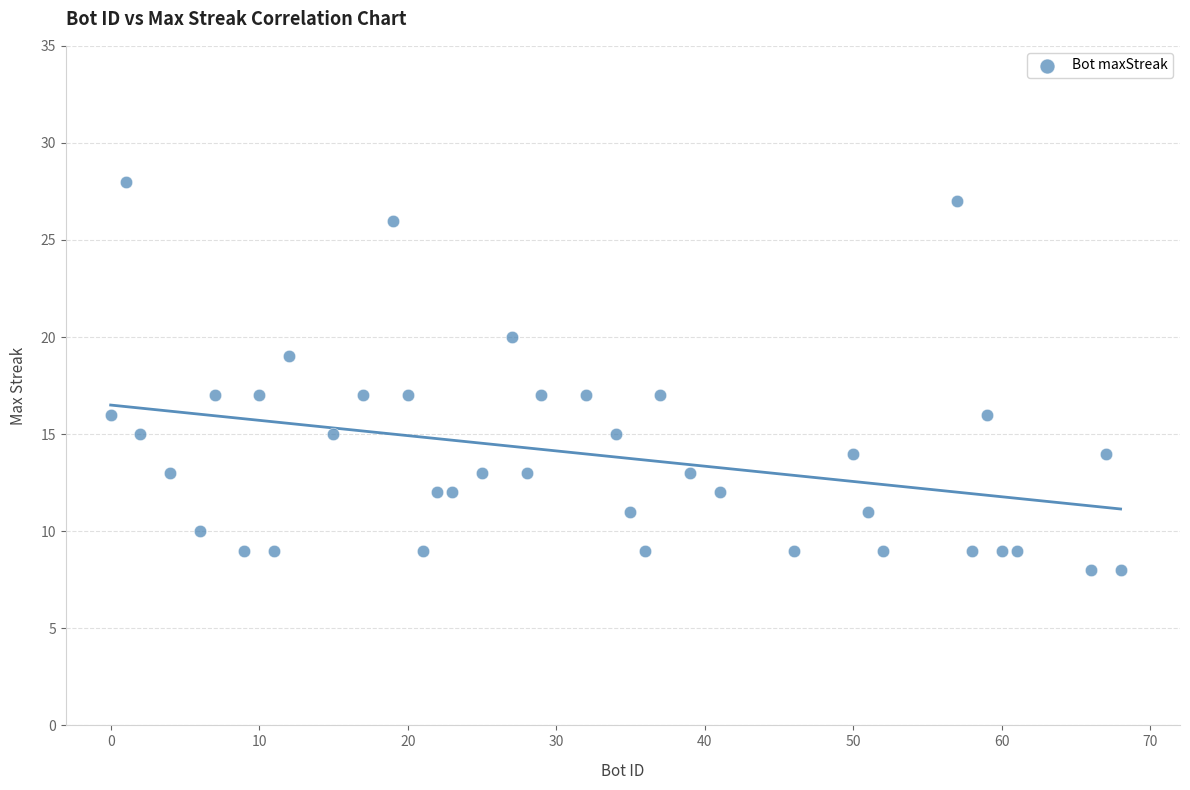

What is the range of X values (max minus min)?

68